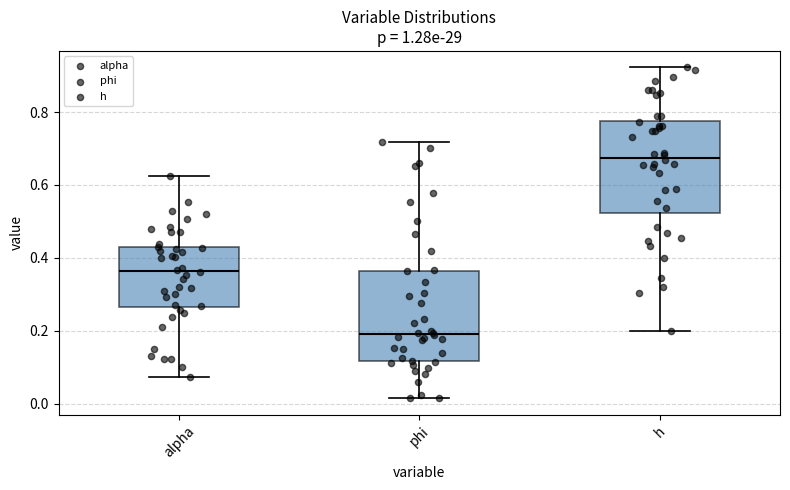

Which box's median line is the lowest?

phi